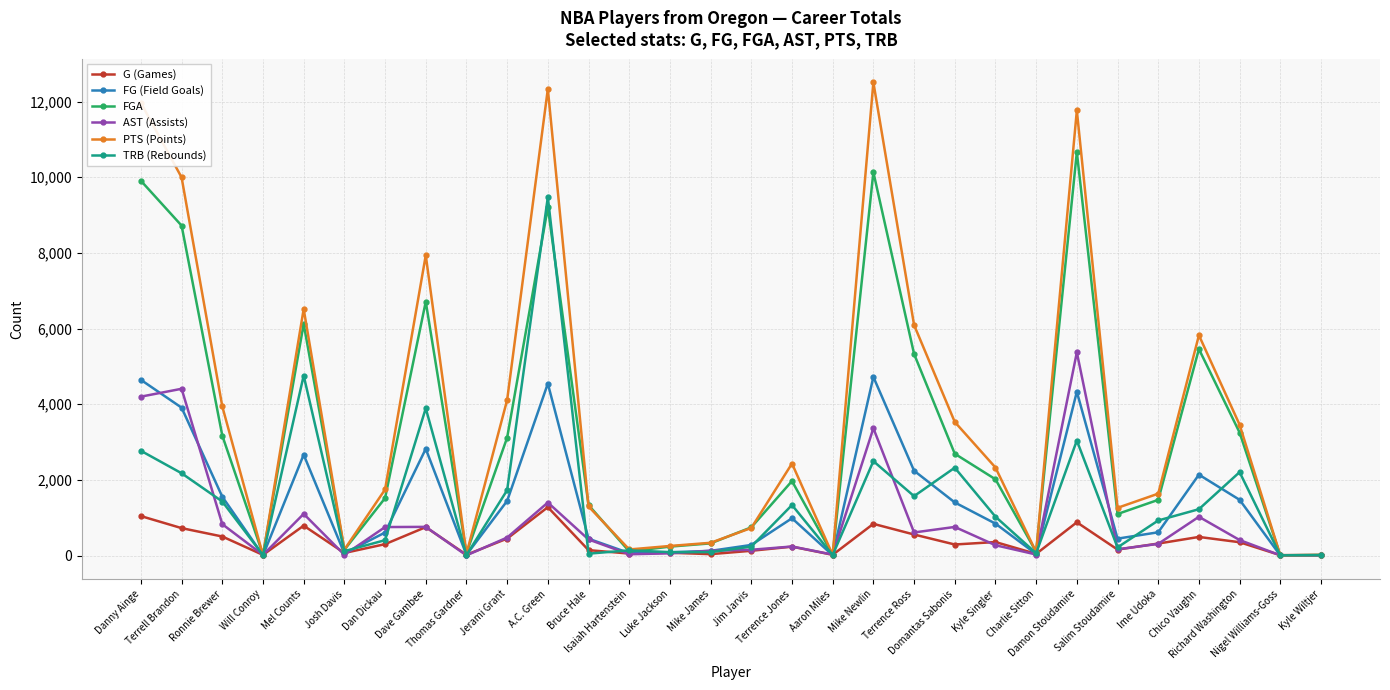

What is the difference between the second highest and minimum values in the FGA series?

10126